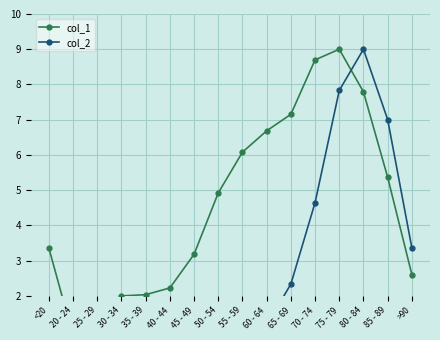

What are all the series names shown in the legend?

col_1, col_2